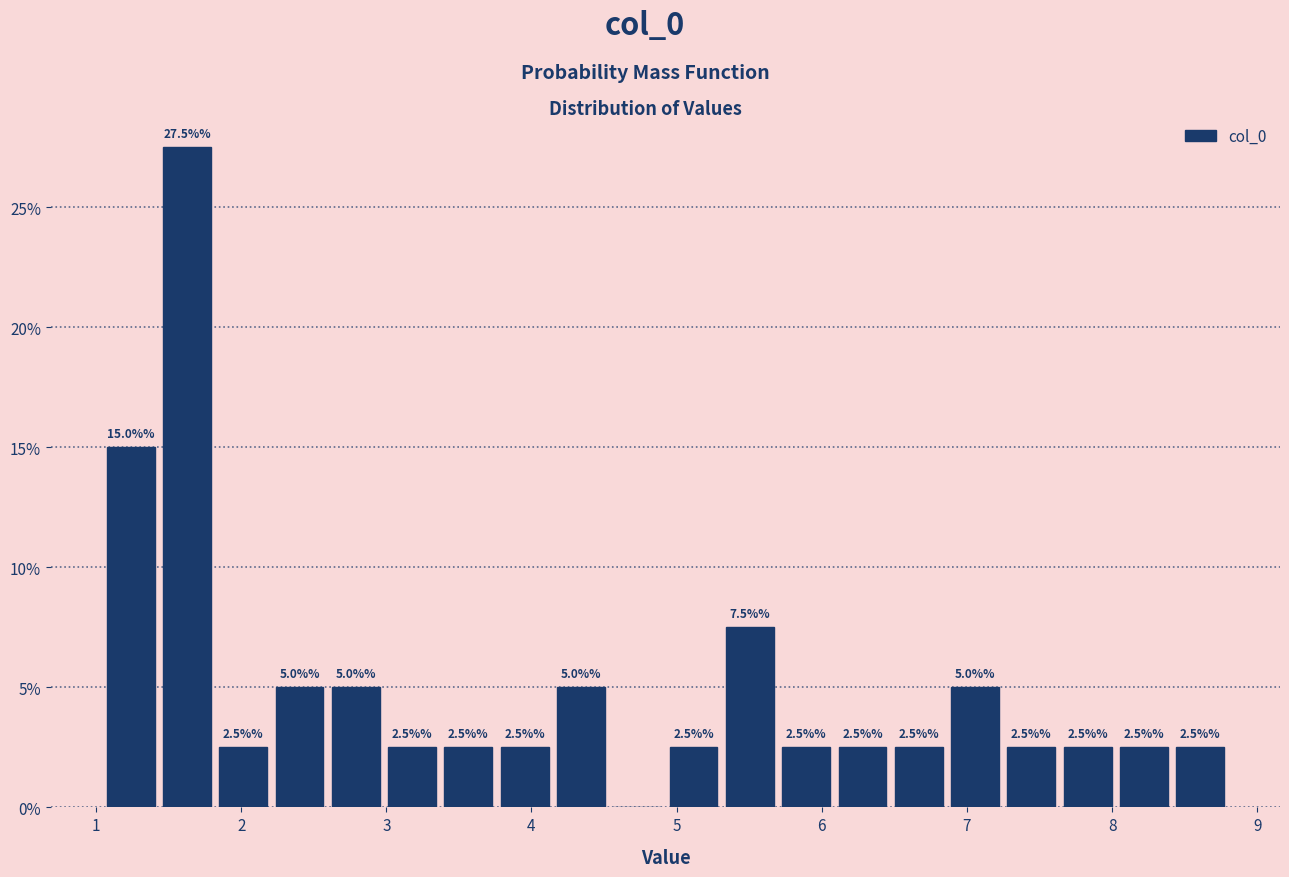

Around what value on the x-axis is the tallest bar? Give the approximate position of its centre, as read against the axis.

1.6